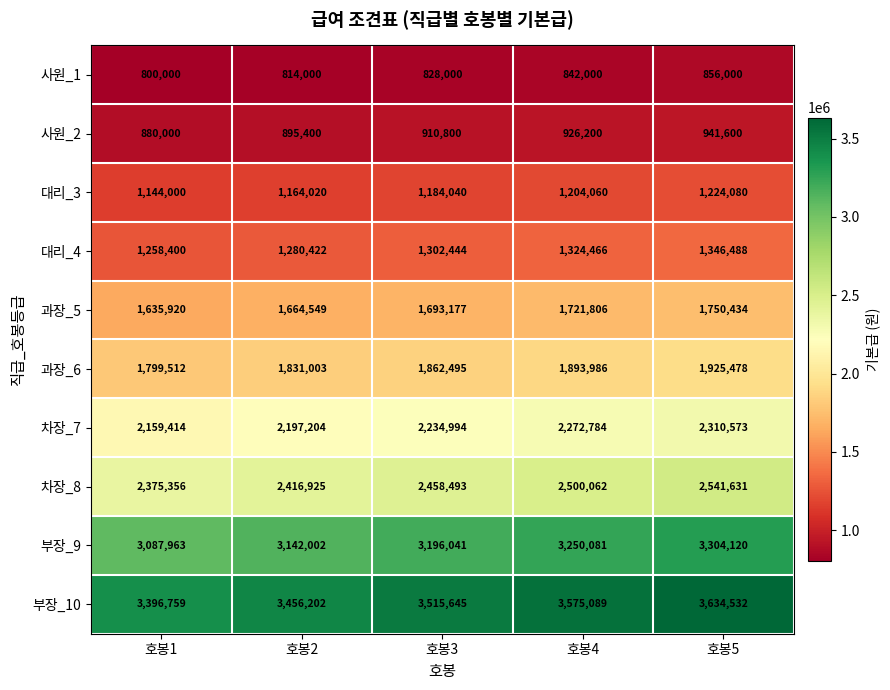

Read the 사원_2 value at 호봉3, to the nearest 10.

910800